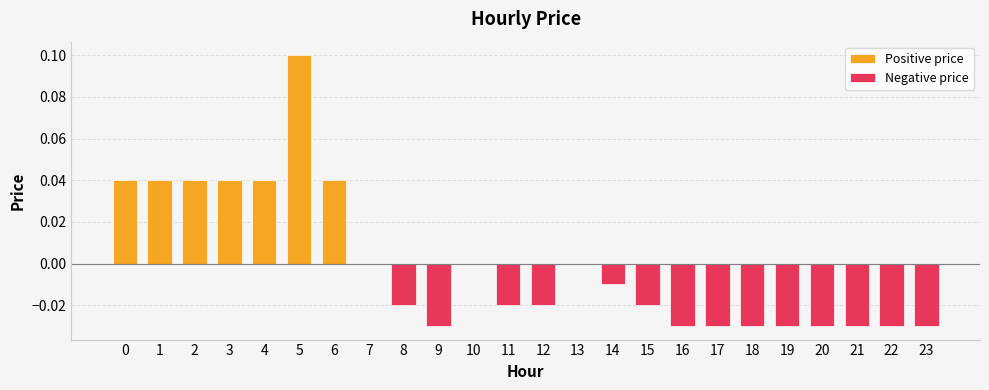

How many bars are there in each group?

2